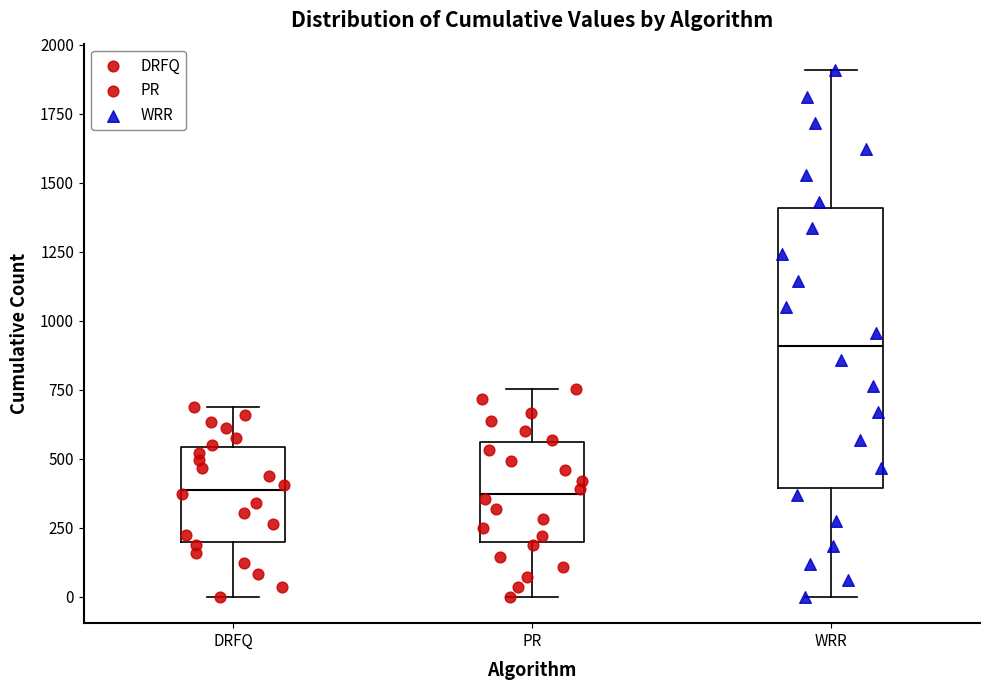

Where does the lower whisker of the box for PR end on the y-axis? The values are not printed on the chart, so give them approximately, as read against the axis.

0